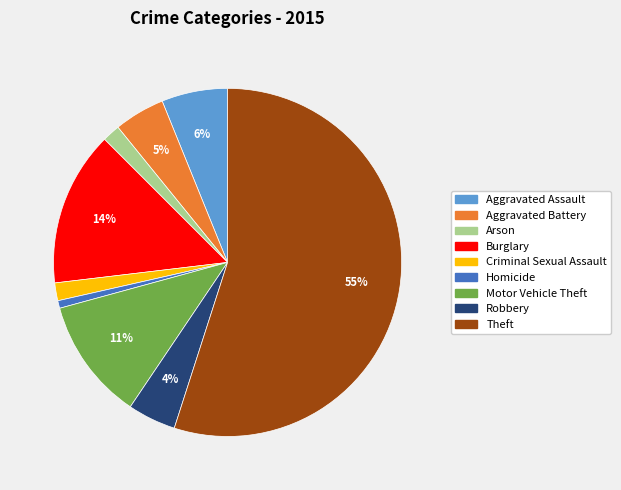

To the nearest percent, what percentage of the pie is Theft?

55%